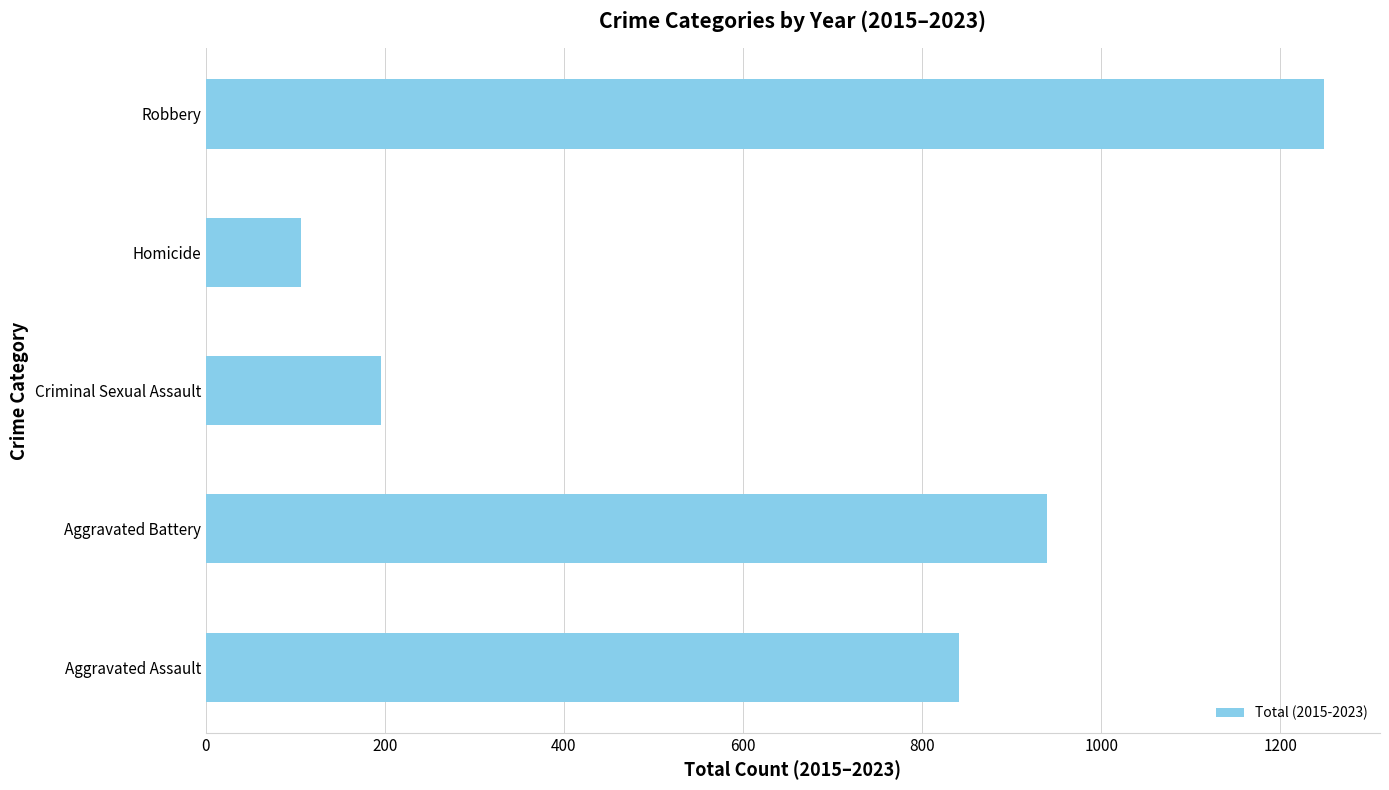

What is the sum of all values?

3332